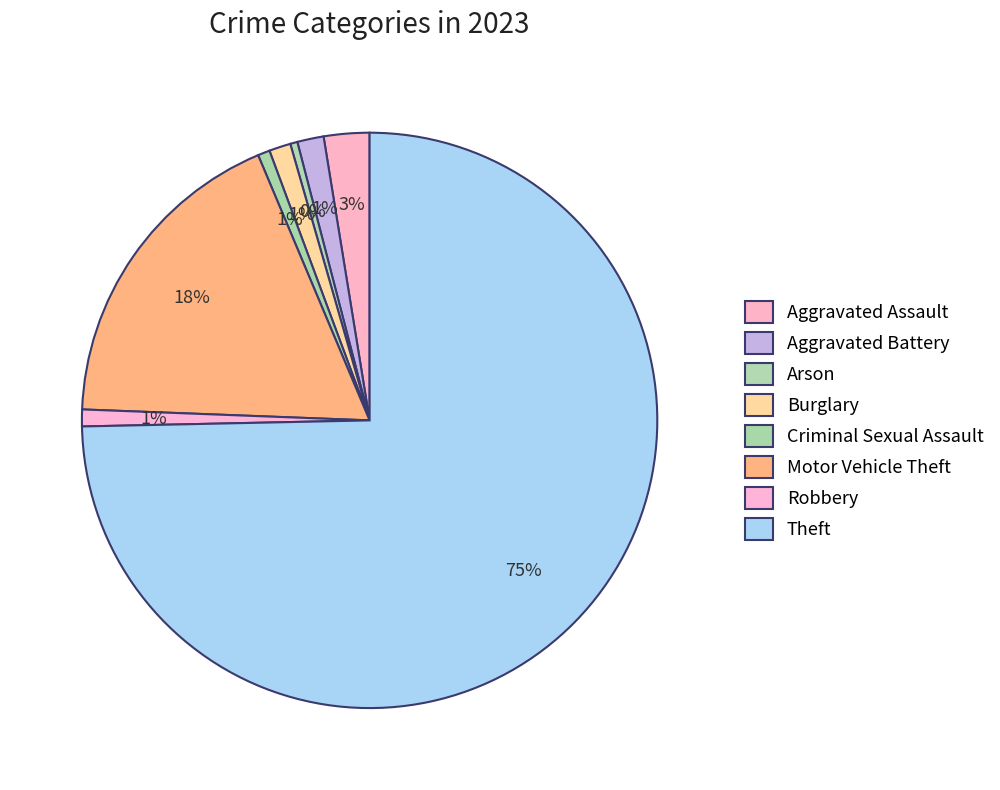

To the nearest percent, what percentage of the pie is Aggravated Battery?

1%